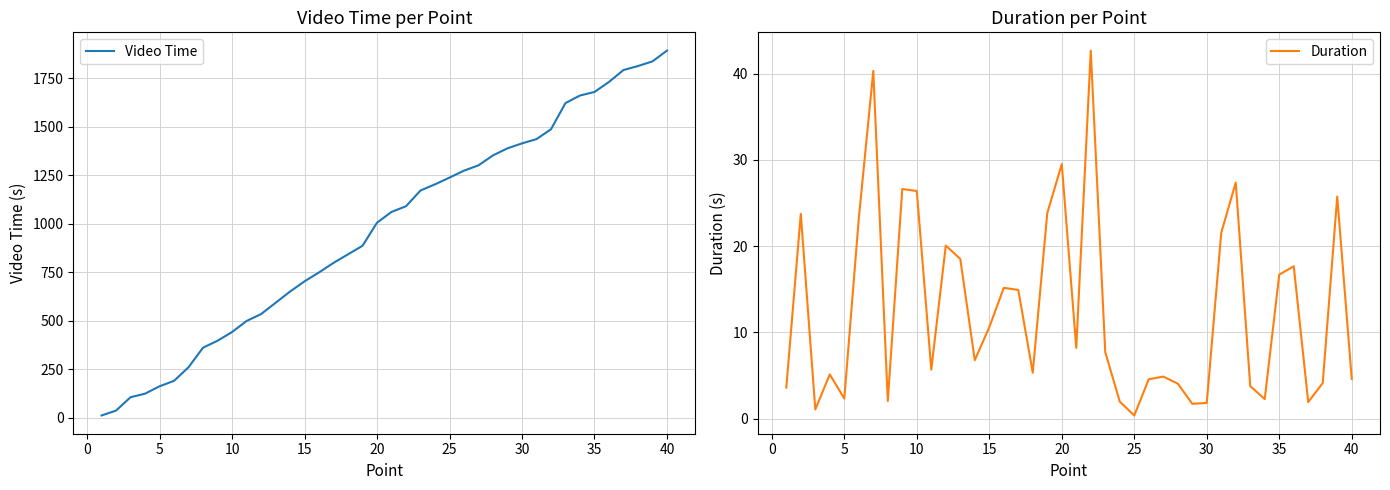

Which series has the largest total across all categories?

Video Time